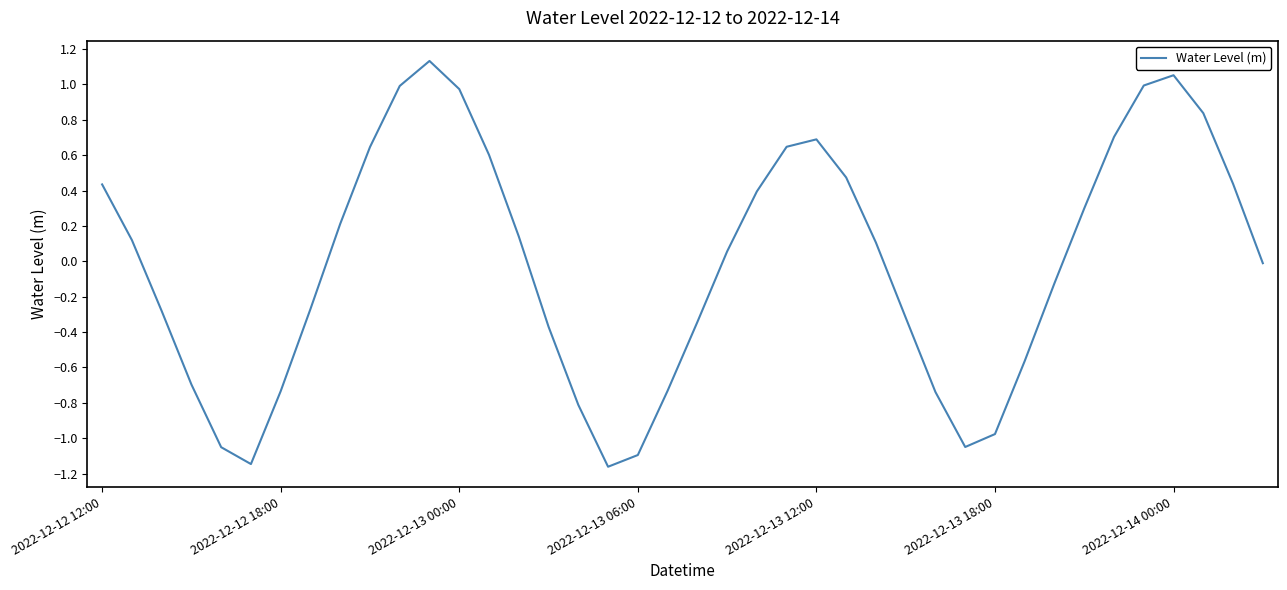

What is the difference between the maximum and minimum values?

2.3